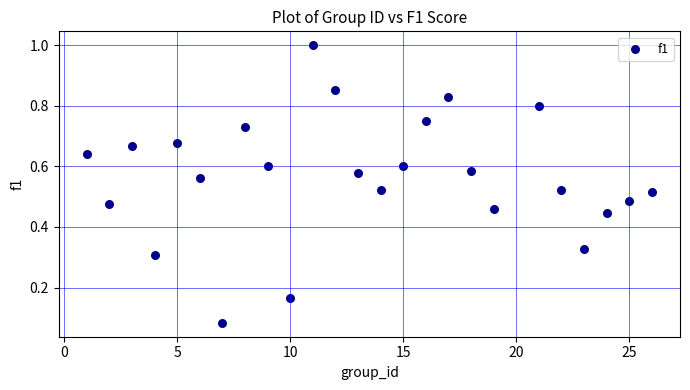

What is the range of X values (max minus min)?

25.0